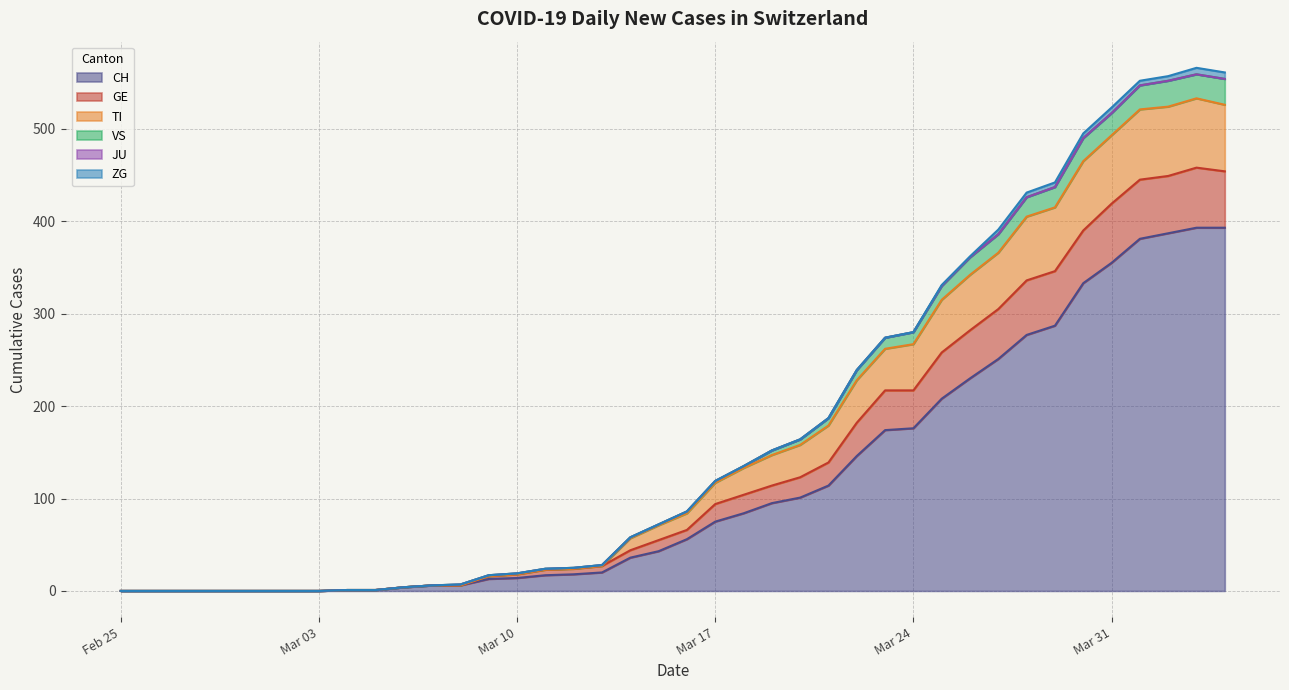

What is the maximum value for CH?

393